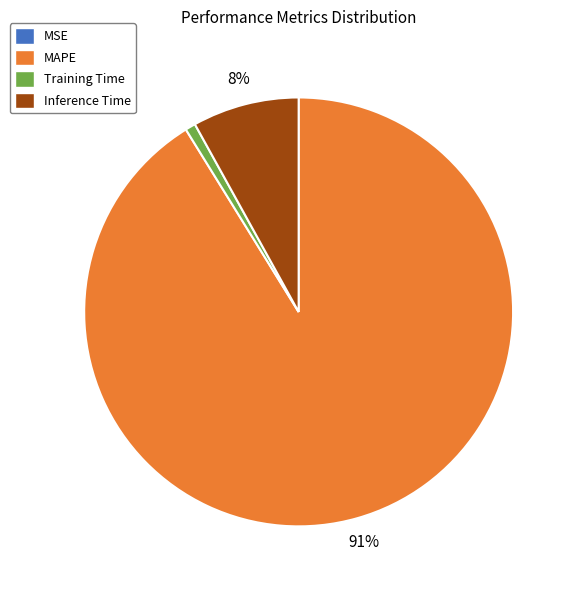

To the nearest percent, what is the difference between the largest and smallest slice percentages?

91%